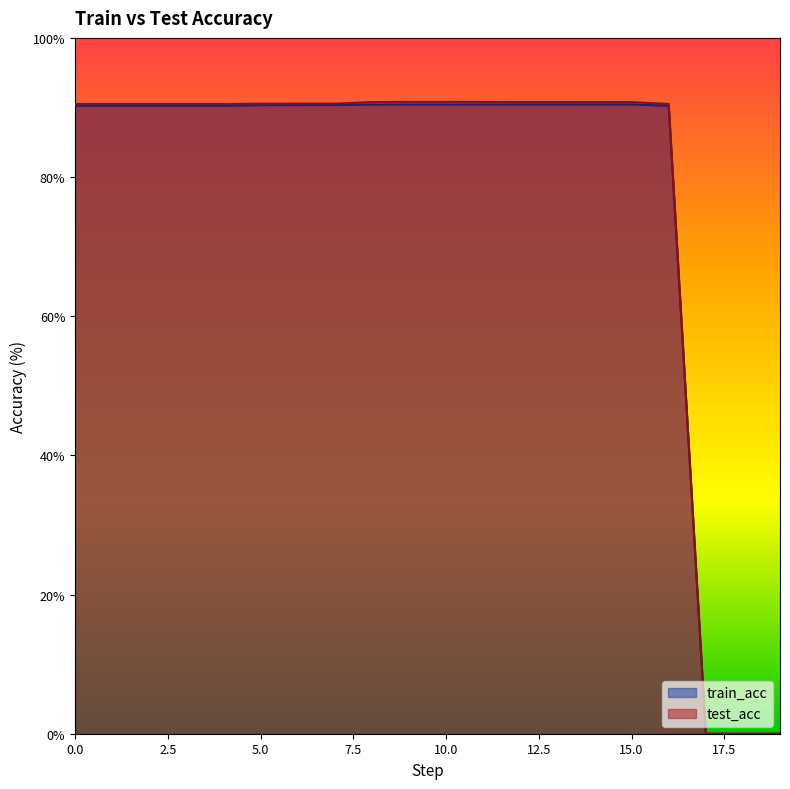

Between 16 and 14, which is larger?

14